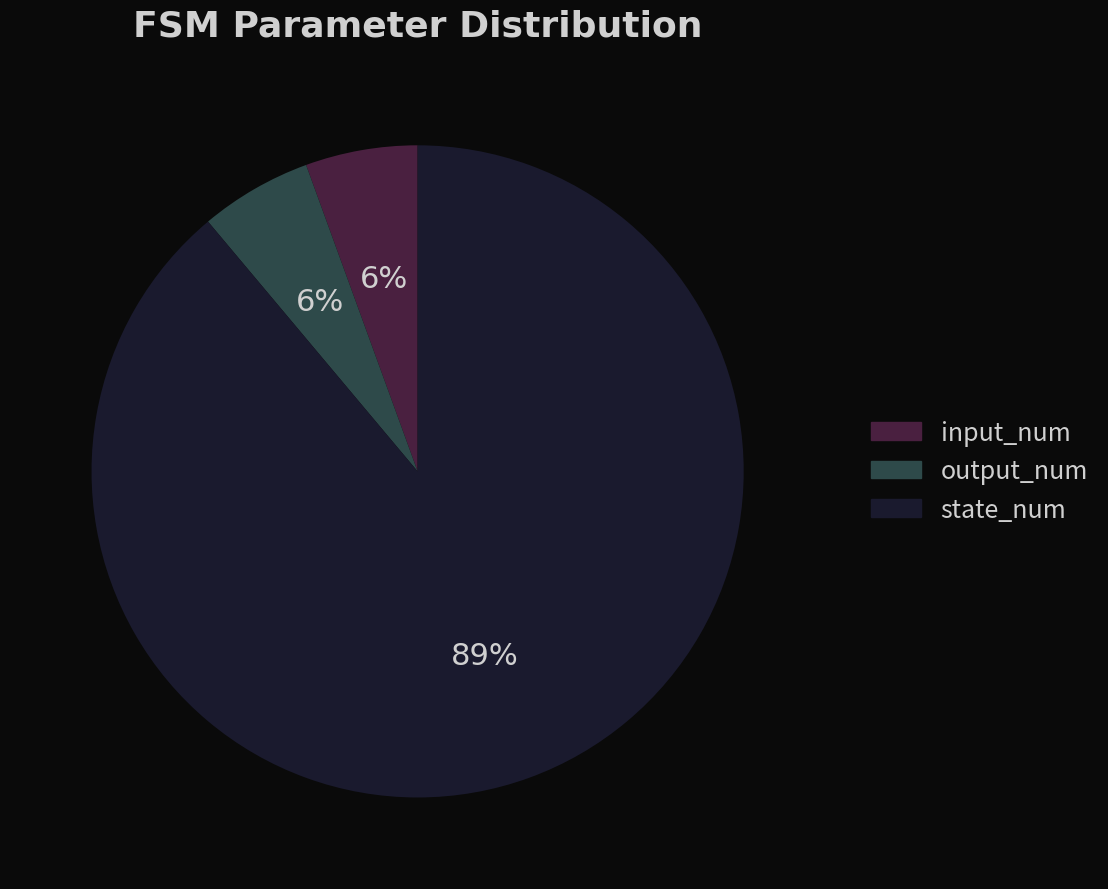

Is it true that state_num is 78% of the pie?

False